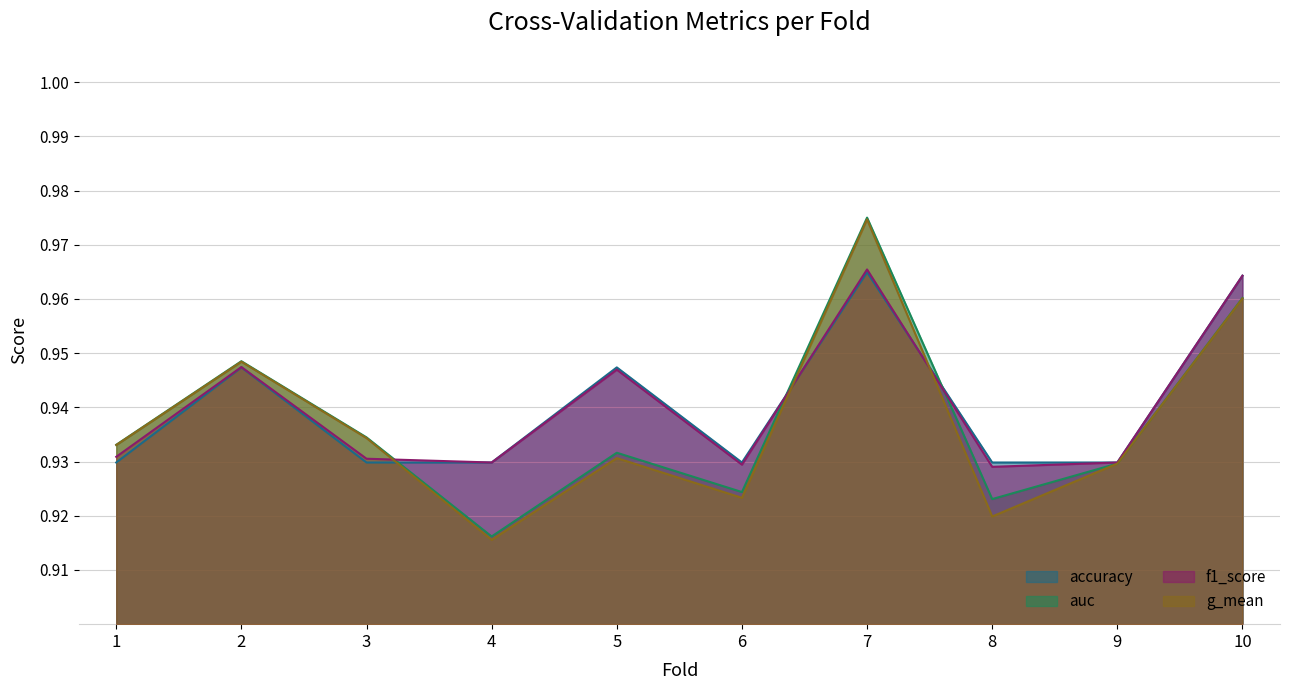

Between 6 and 10, which series saw the biggest shift?

g_mean